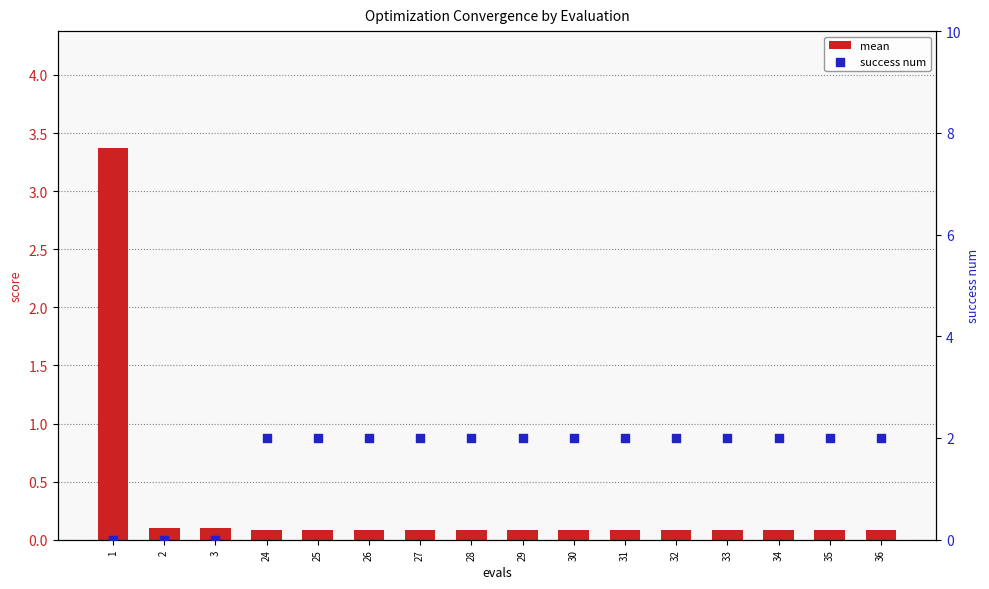

Which series reaches the maximum Y coordinate?

mean